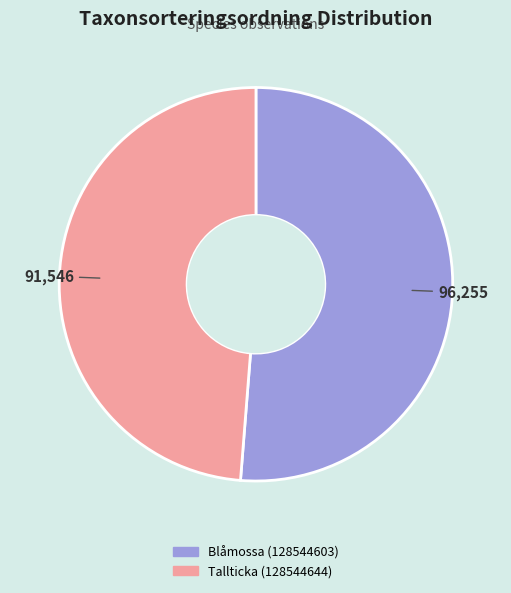

Count the number of slices in the pie.

2